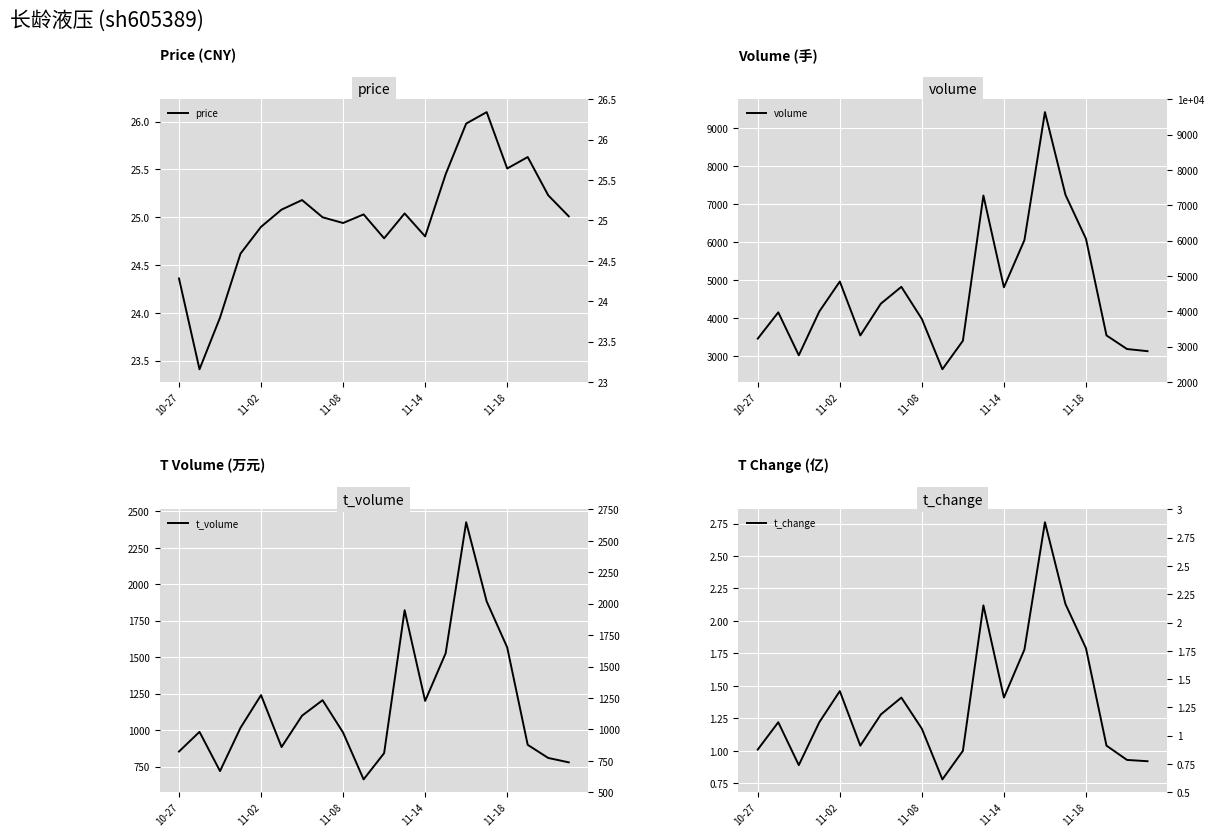

What is the spread (max minus min) of values at 14?

9414.2